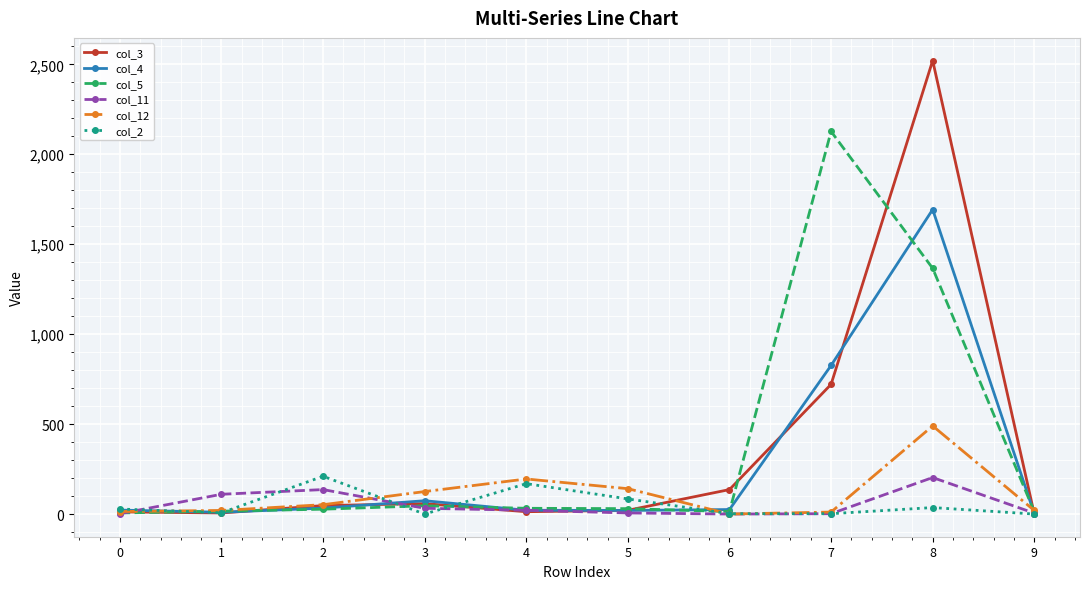

How many interior local peaks does the col_12 series have?

2